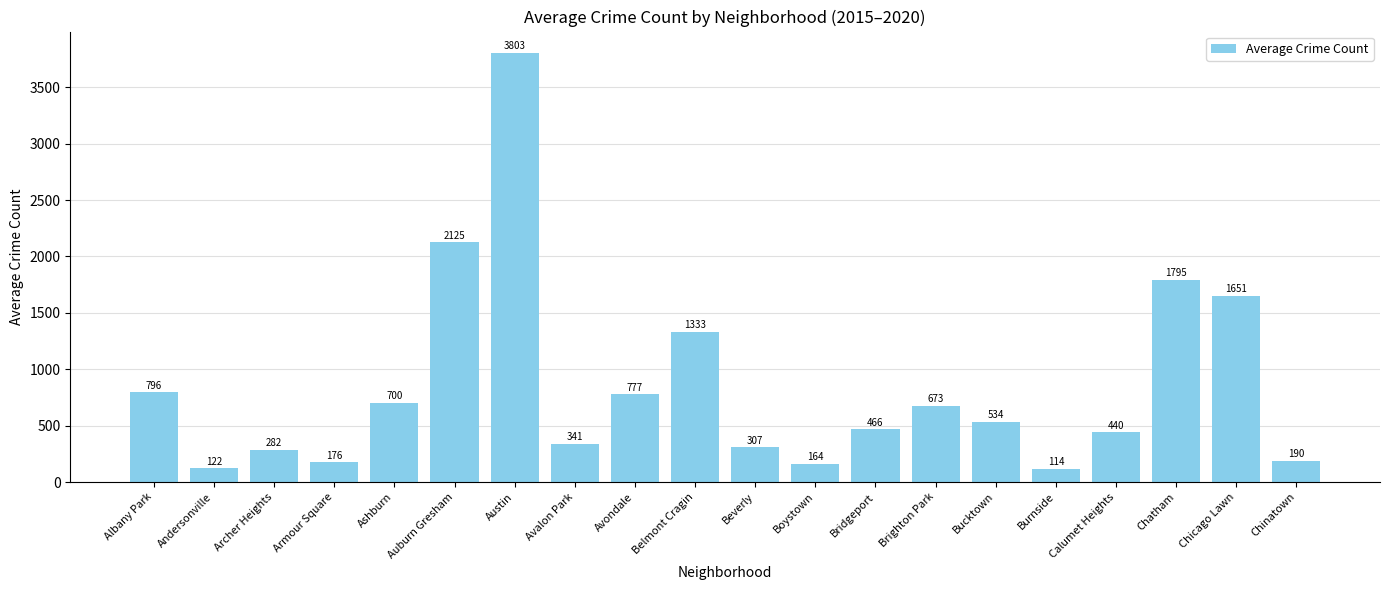

Approximately how many times larger is the value at Bridgeport compared to Belmont Cragin?

0.3